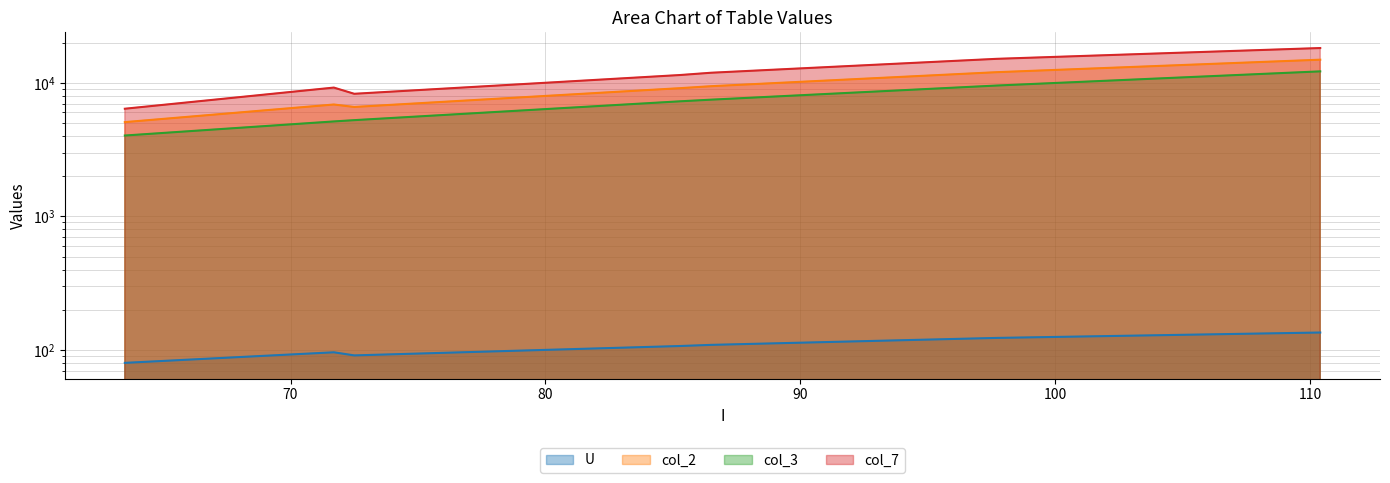

Reading left to right, extract all data points from this chart.

U: 80.0	96.0	91.0	107.0	109.1	123.0	135.0
col_2: 5080.0	6883.2	6597.5	9127.1	9437.1	12017.1	14904.0
col_3: 4032.2	5140.9	5256.2	7276.1	7482.2	9545.3	12188.2
col_7: 6400.0	9216.0	8281.0	11449.0	11902.8	15129.0	18225.0